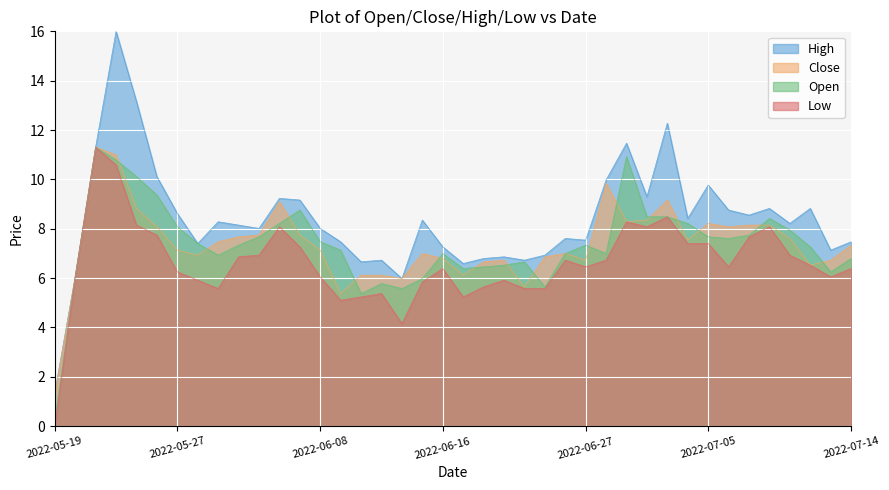

At 2022-06-08, list the series in order from largest to smallest.

High, Open, Close, Low